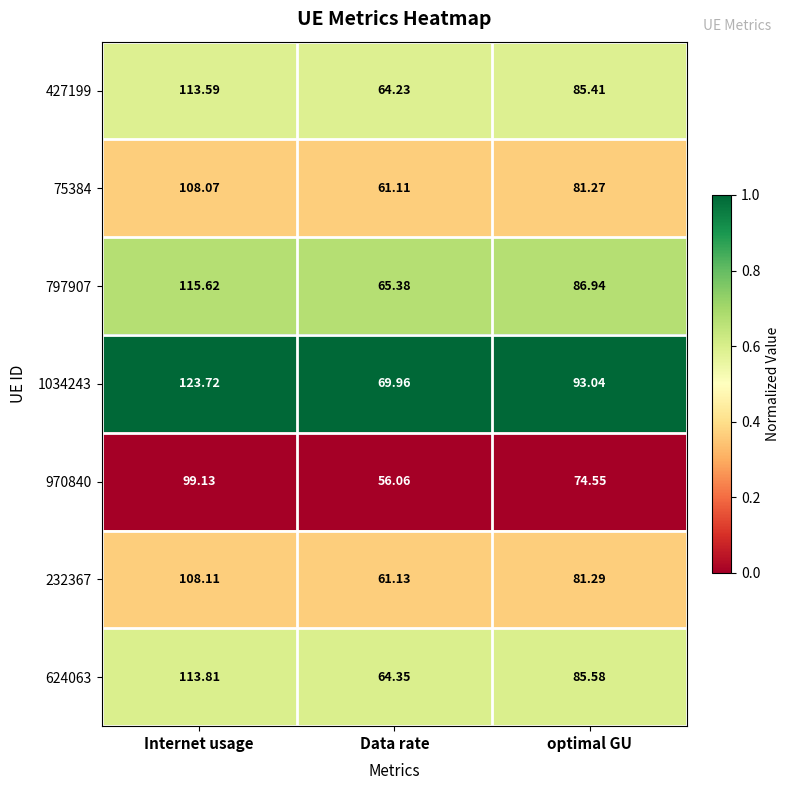

Which category has the lowest value across all series?

Data rate